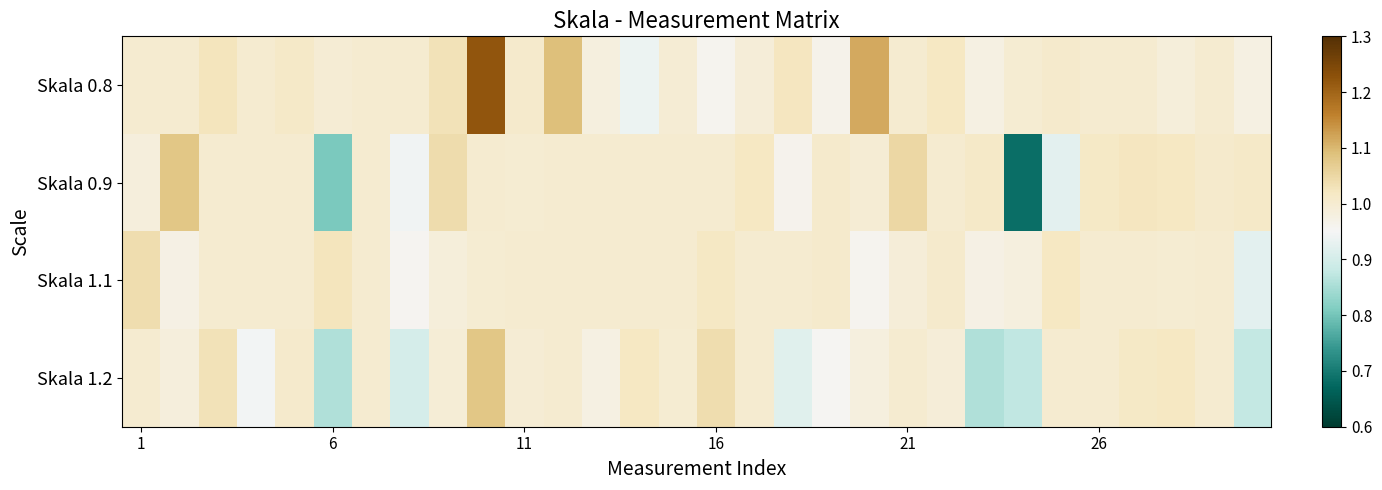

What is the smallest value displayed?

0.7